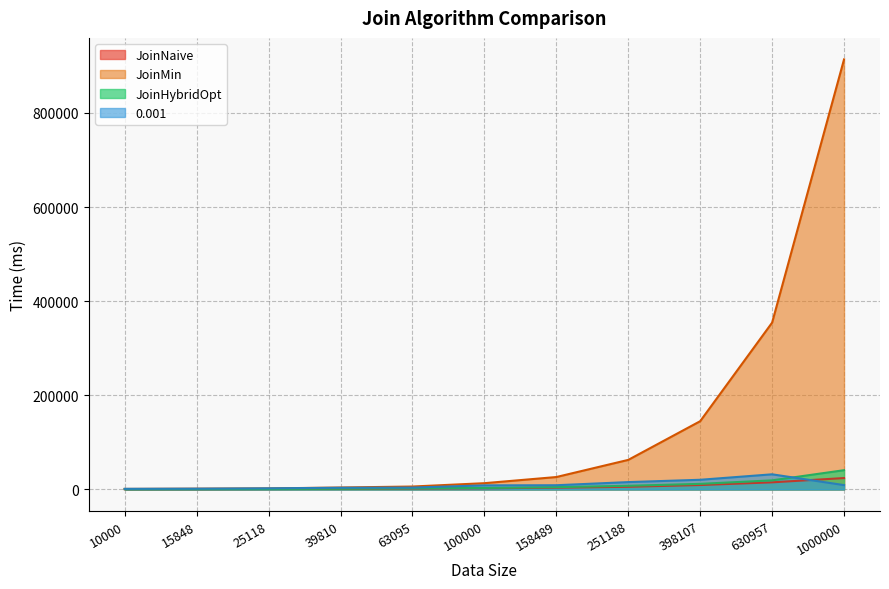

How many lines are shown in the chart?

4